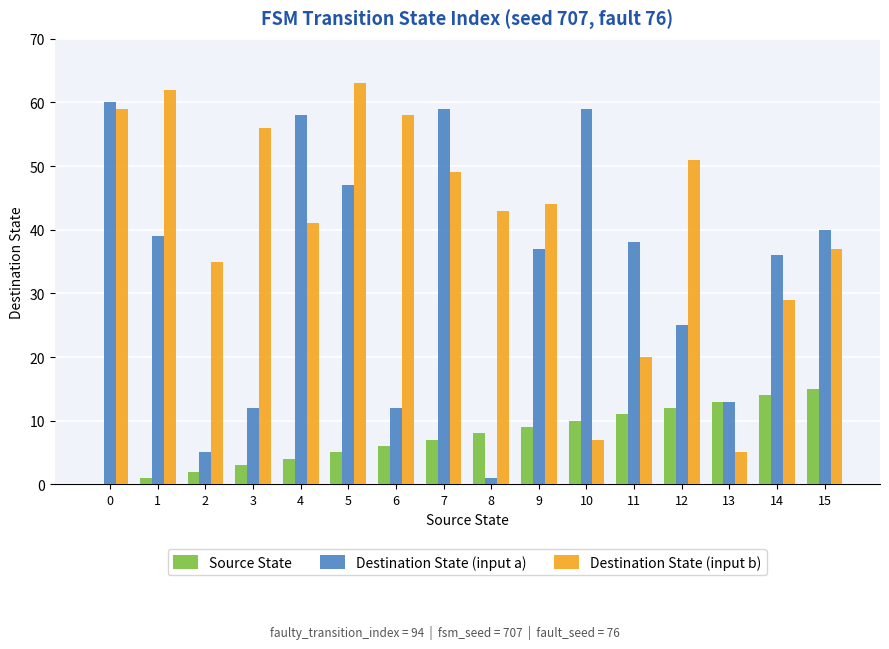

How many positive values does the Source State series have?

15